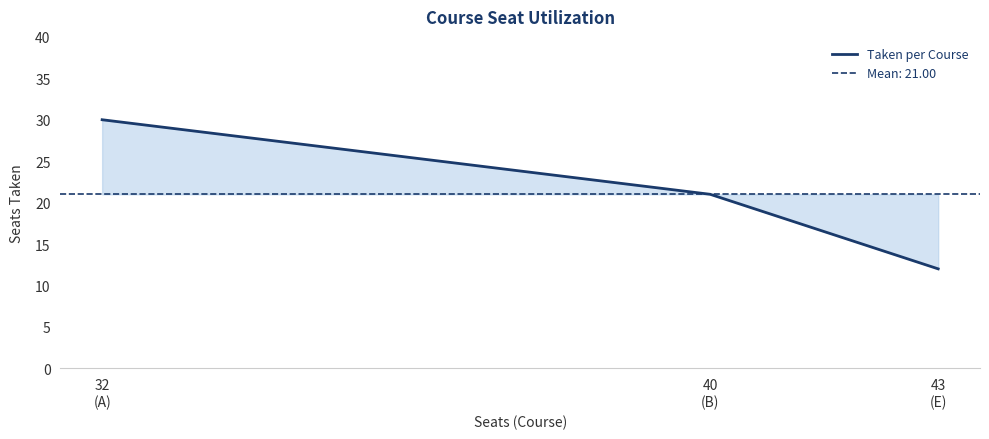

Reading right to left, what are all the values shown in this chart?

43
(E)=12	40
(B)=21	32
(A)=30